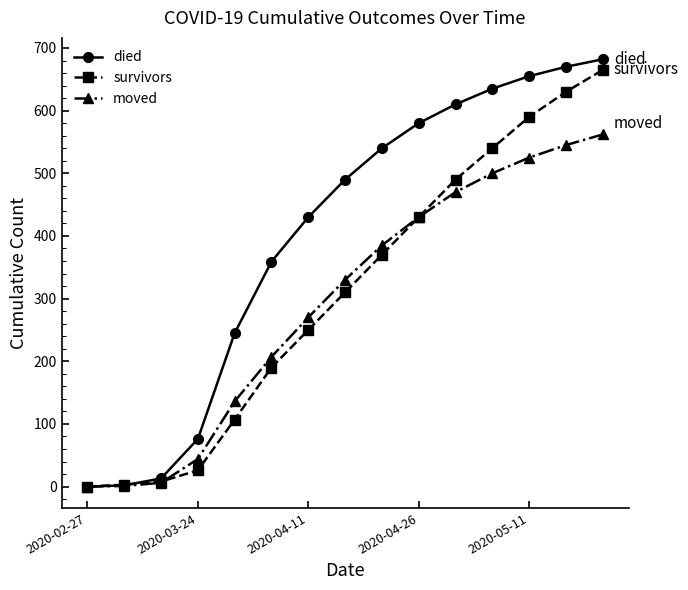

True or false: moved has more than 2 points higher than both neighbors.

False